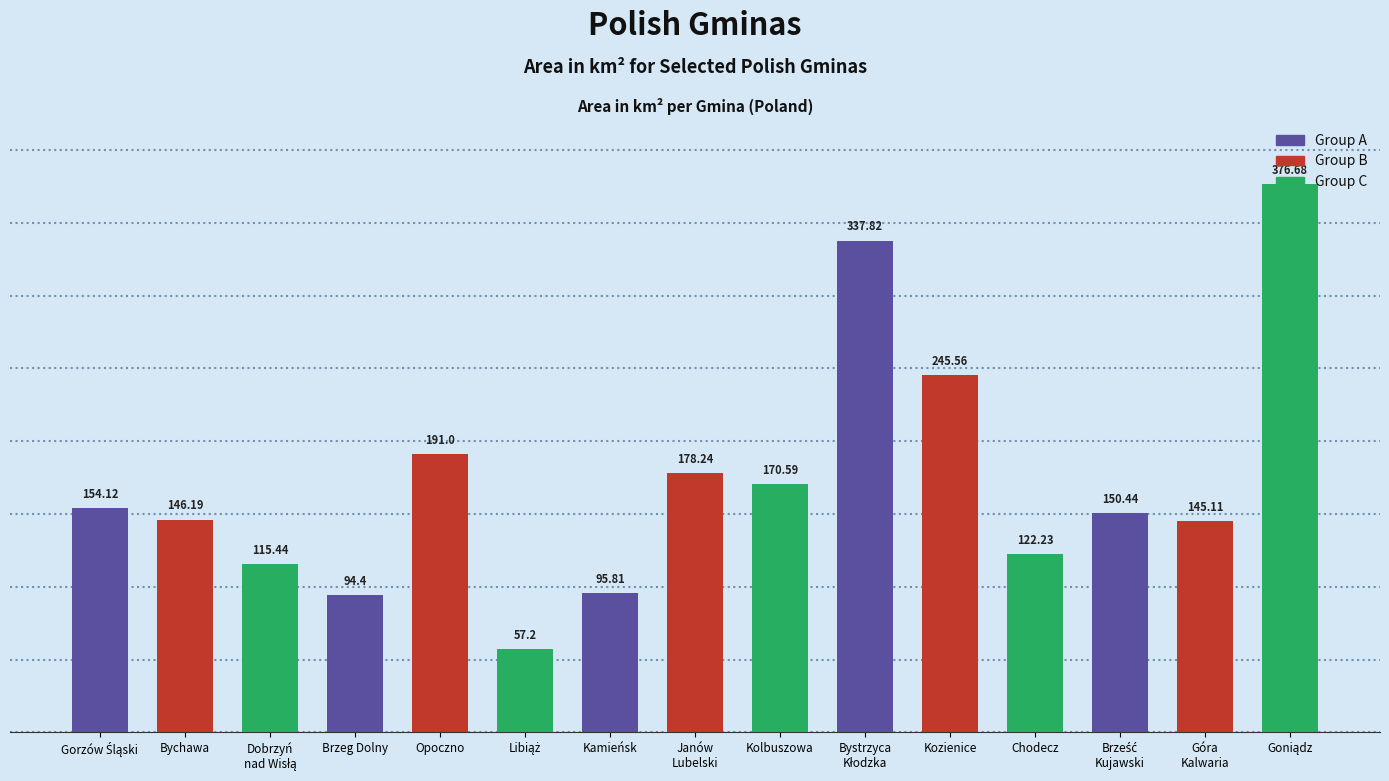

What is the difference between the second highest and minimum values?

280.6